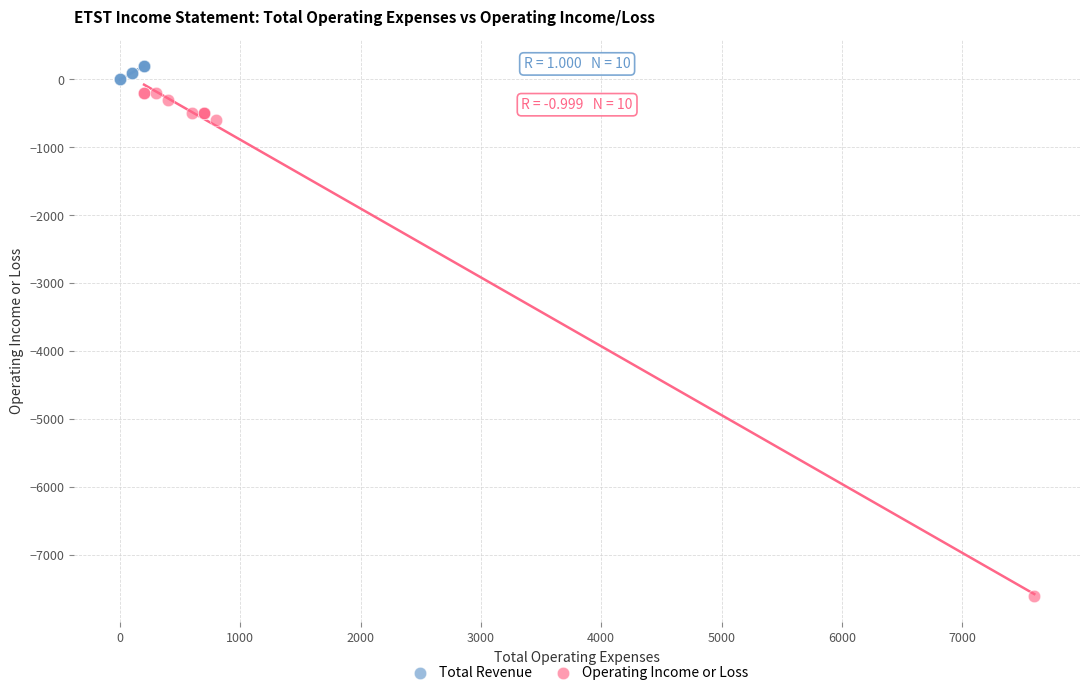

Which series reaches the maximum Y coordinate?

Total Revenue